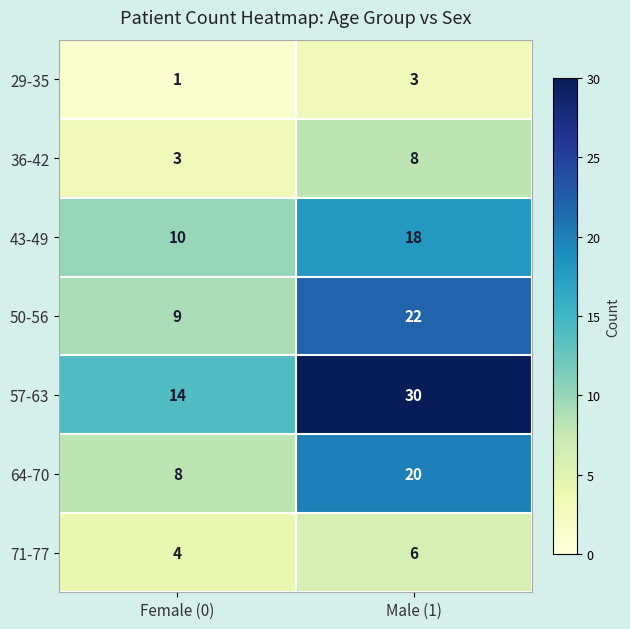

The 71-77 series shows 2 at Female (0). True or false?

False